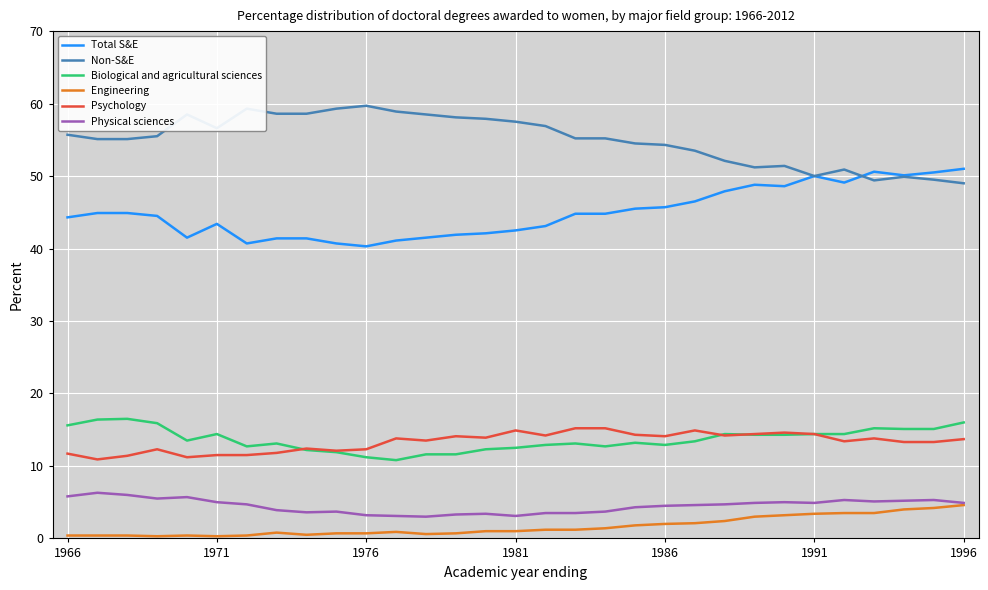

What is the maximum value shown in the chart?

59.7